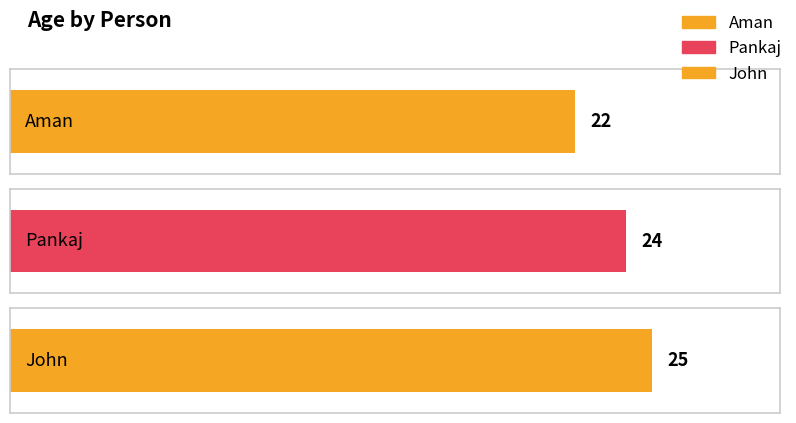

Rank the categories by value from highest to lowest.

John, Pankaj, Aman